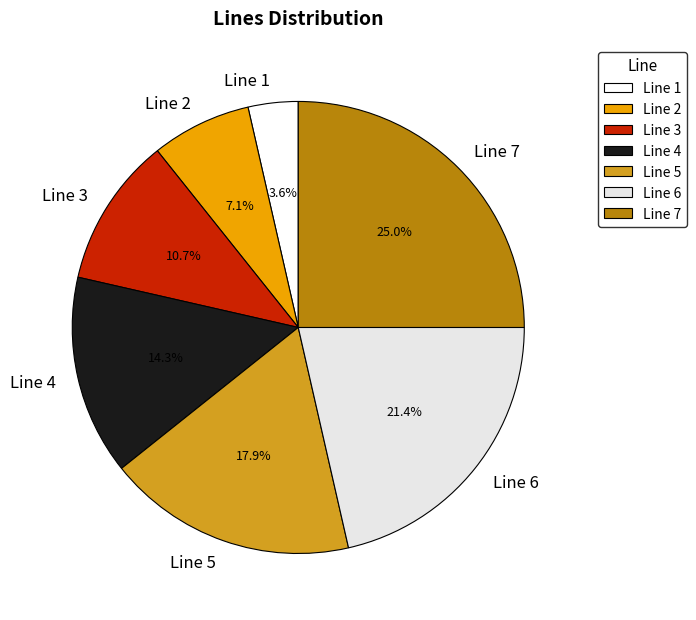

Which category has the smallest portion of the pie?

Line 1